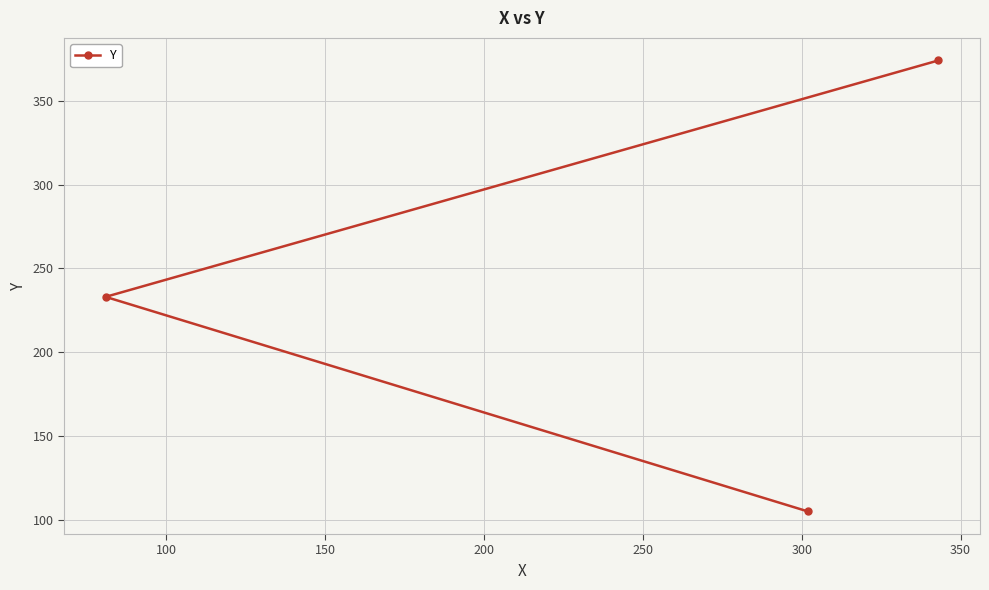

Reading left to right, transcribe all the data shown in this chart.

233	105	374